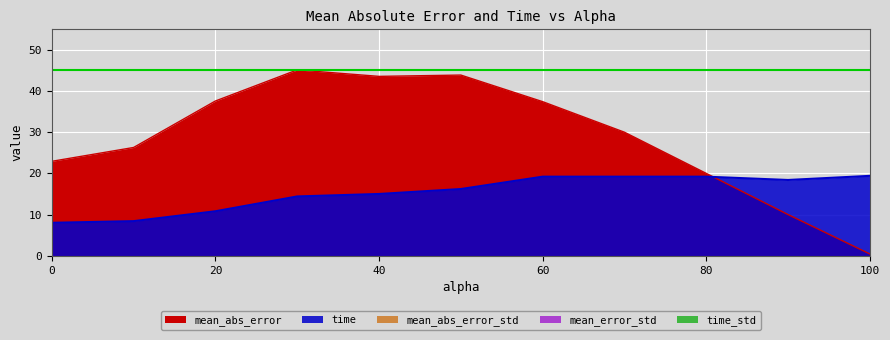

How many lines are shown in the chart?

5